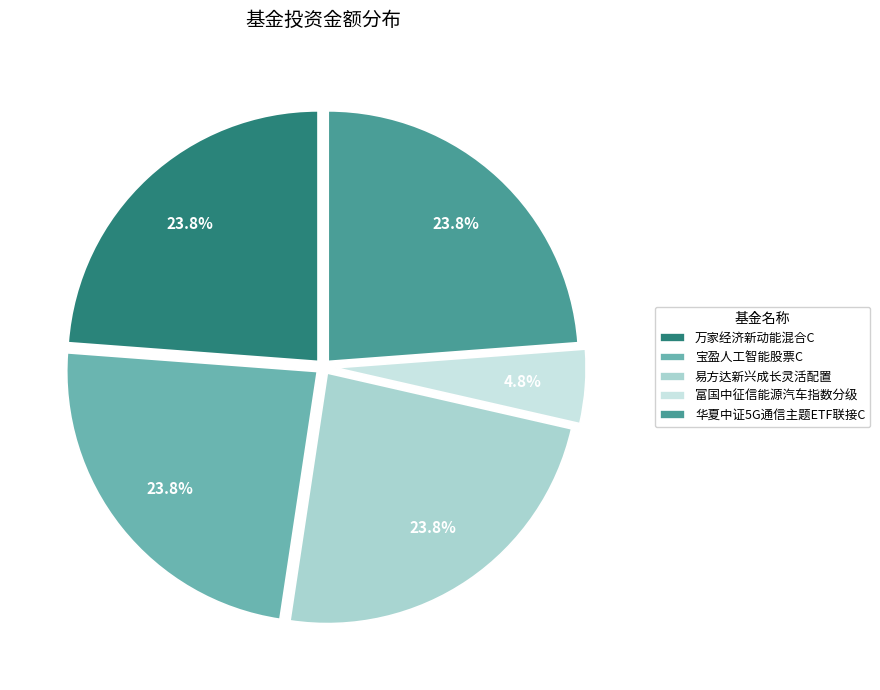

What percentage do 宝盈人工智能股票C and 易方达新兴成长灵活配置 together represent?

47.6%